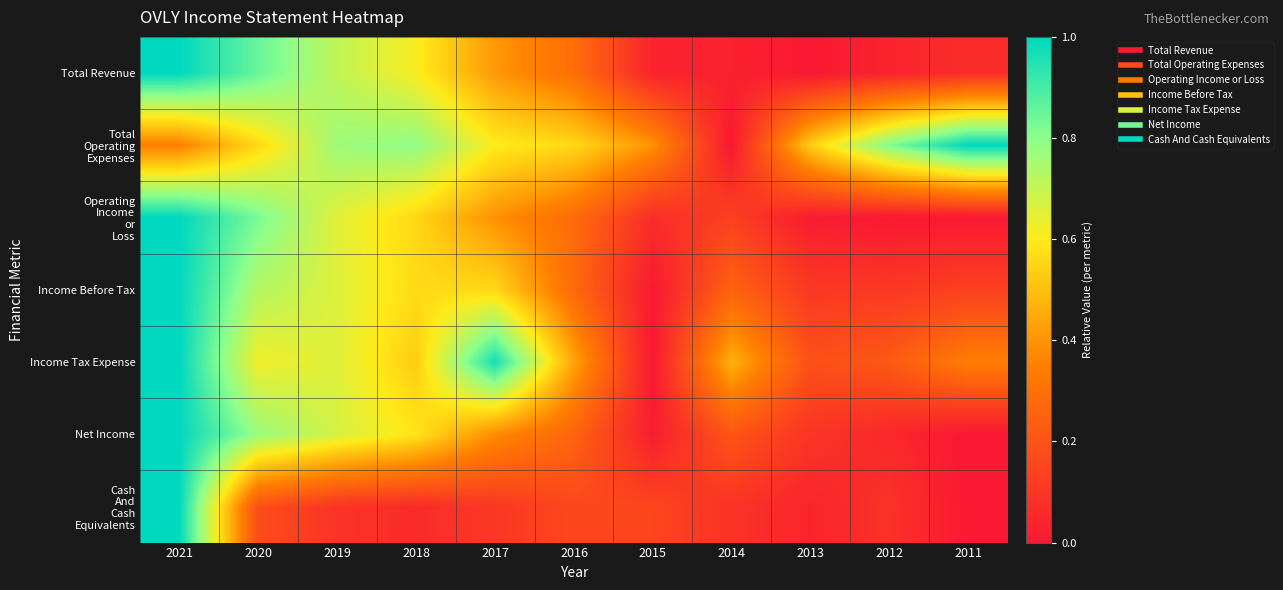

At which category is the sum across all series the highest?

2021